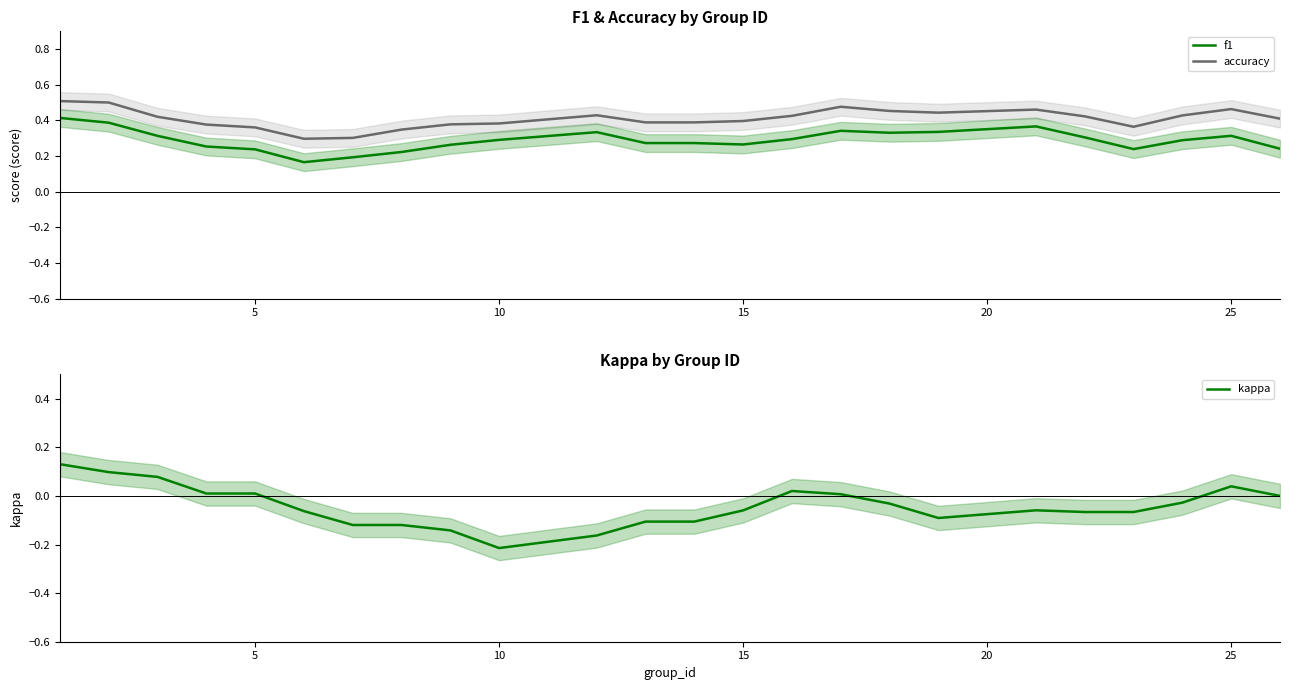

Does the chart display data point markers on the line(s)?

No